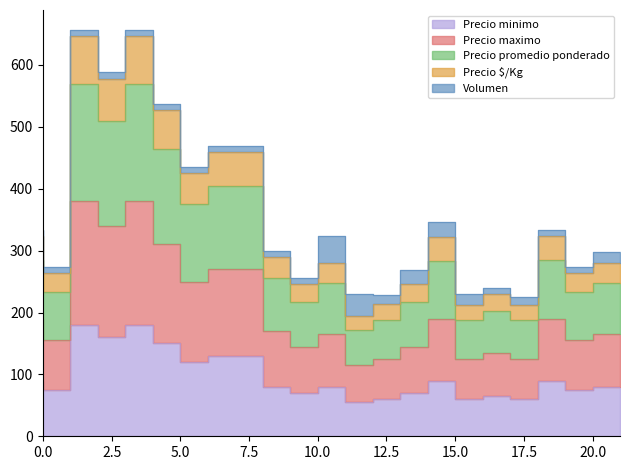

True or false: Precio $/Kg has a value of 297.3 at 2021-10-28.

False